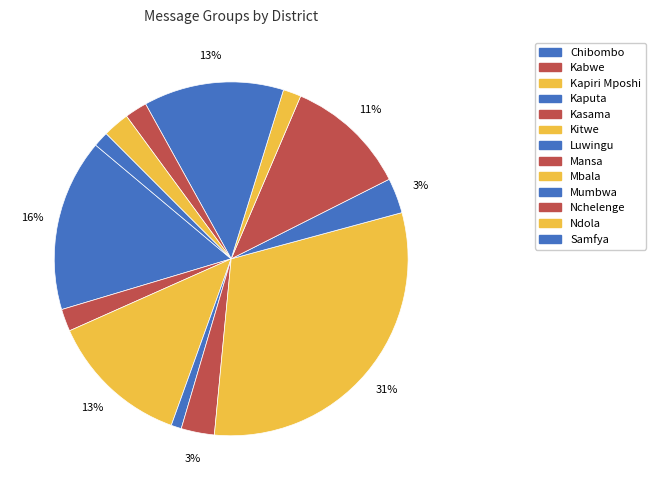

What is the change in value from Mansa to Mbala?

-3962